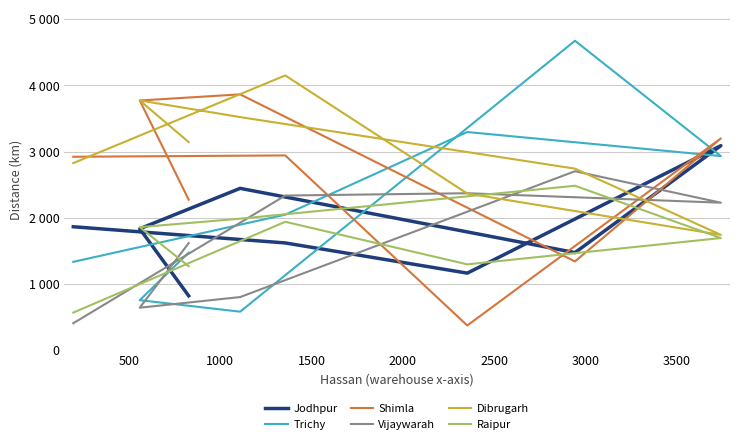

How many interior local valleys does the Vijaywarah series have?

2